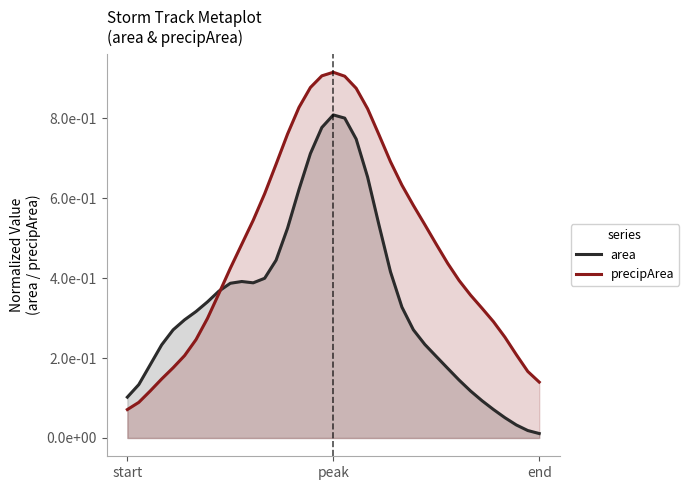

The precipArea series shows 0.3 at 33. True or false?

True